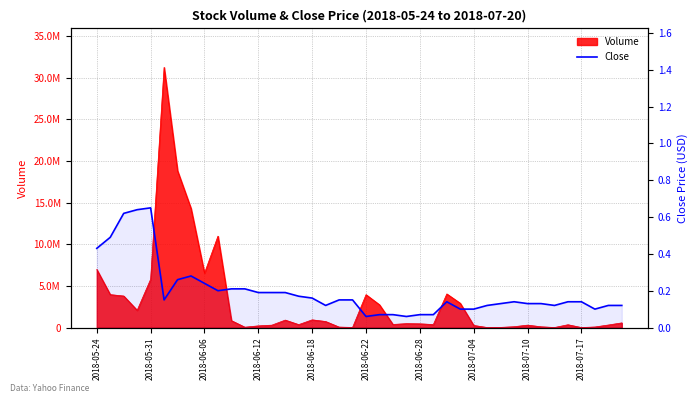

What is the smallest value displayed?

0.1